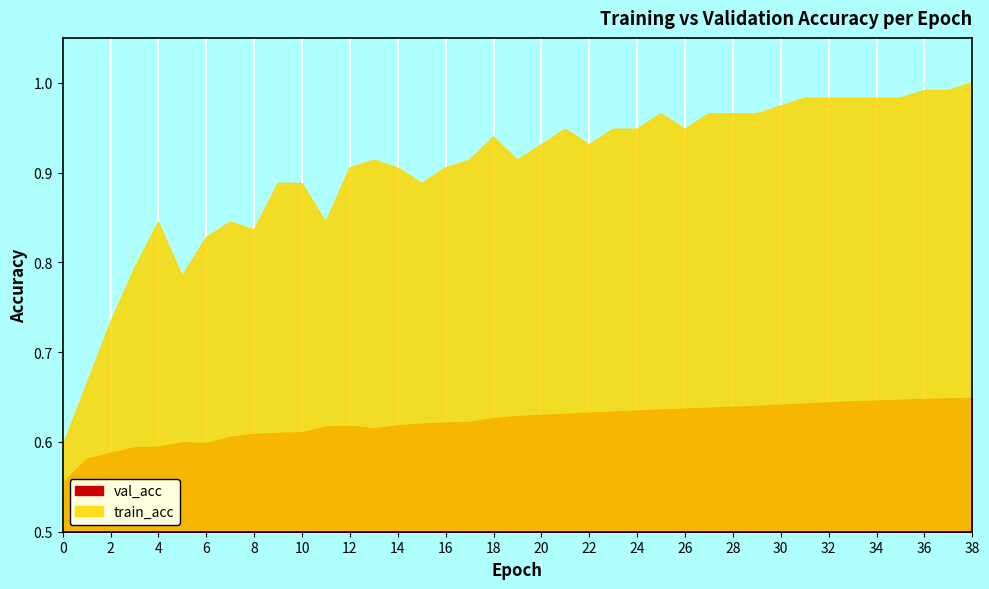

What is the value of the train_acc point at the 29th from the left?

1.0